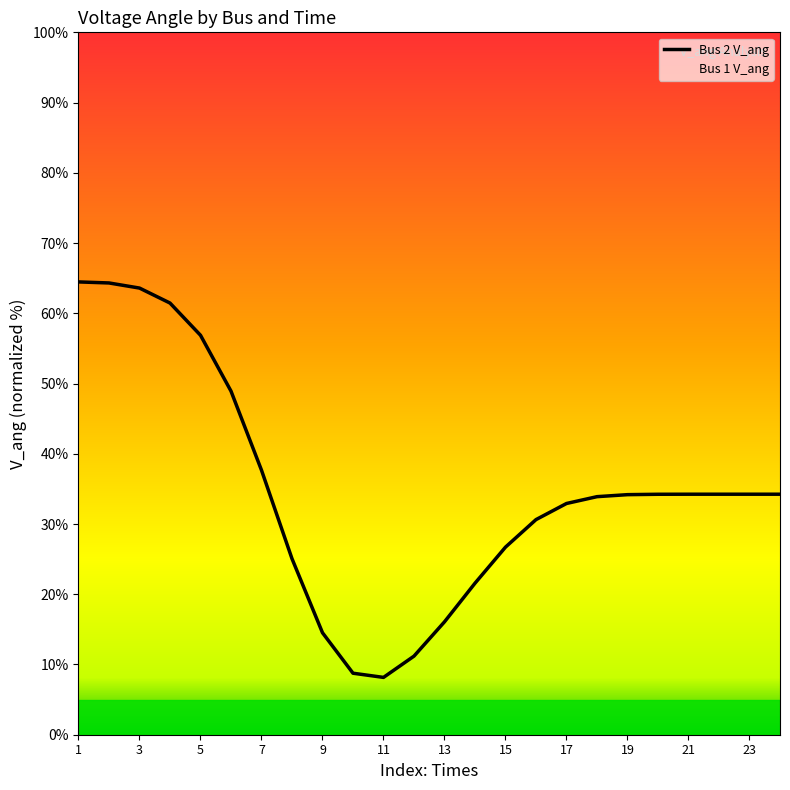

How many data points in Bus 2 V_ang are less than 34?

11